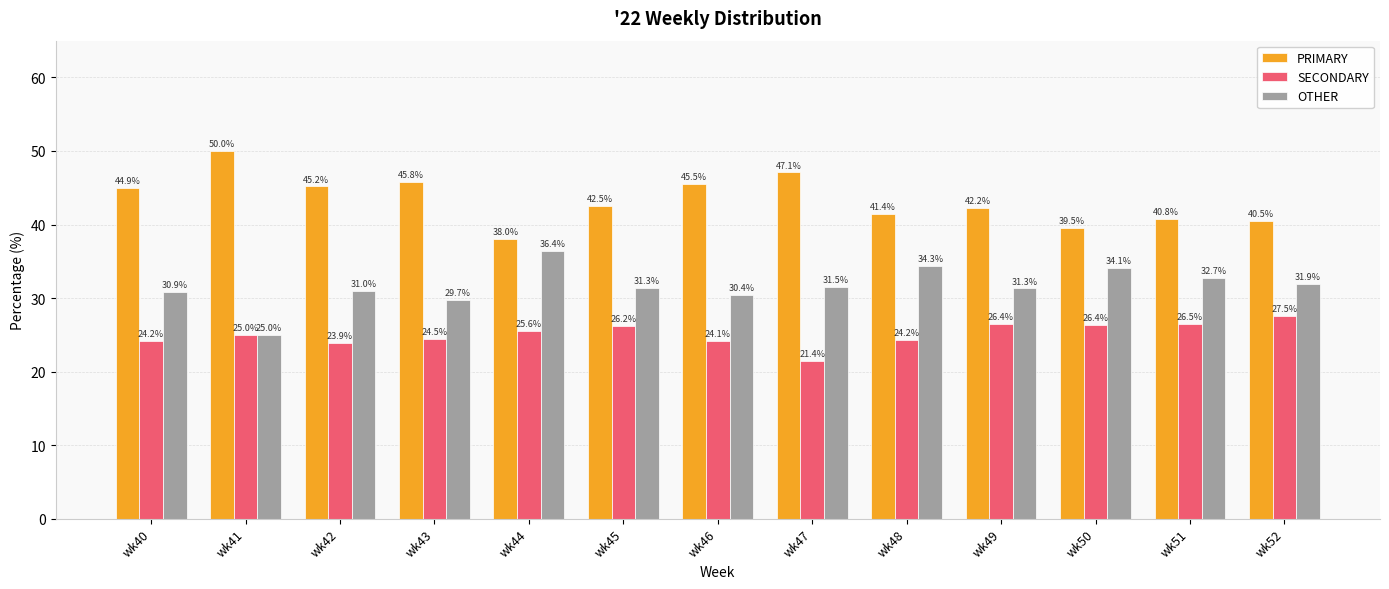

How many groups of bars are there?

13